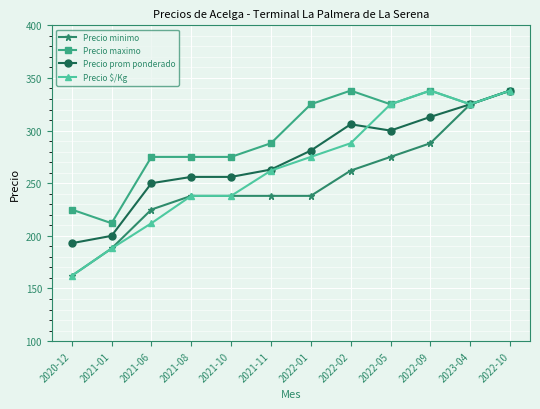

What is the label of the 9th point from the left?

2022-05